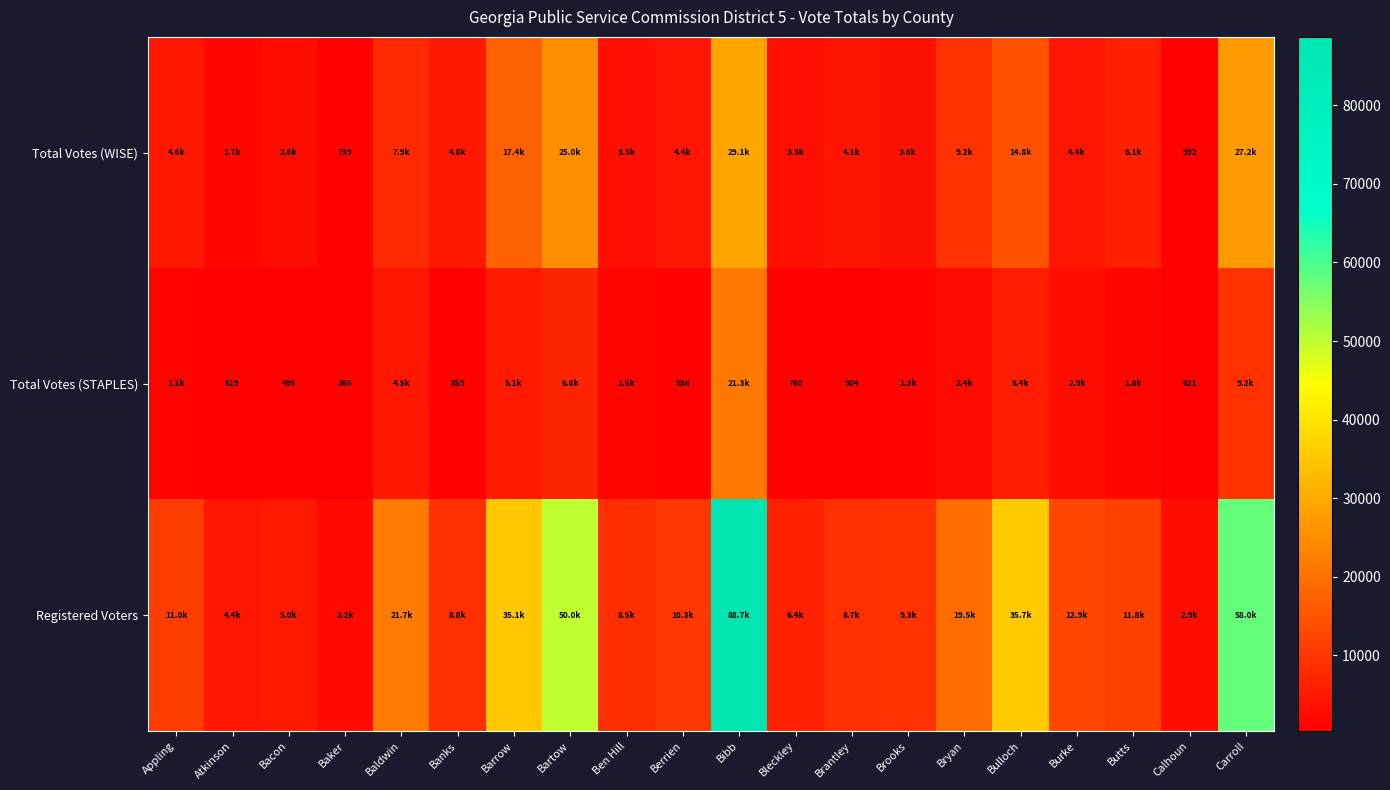

What is the difference between the Total Votes (STAPLES) values at Bacon and Banks?

364